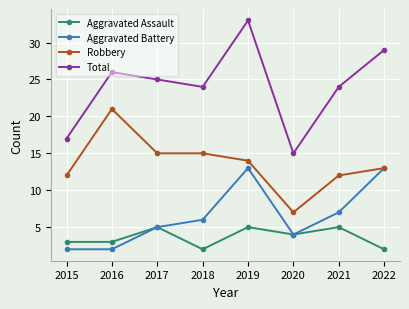

True or false: Robbery and Total cross at least once.

False